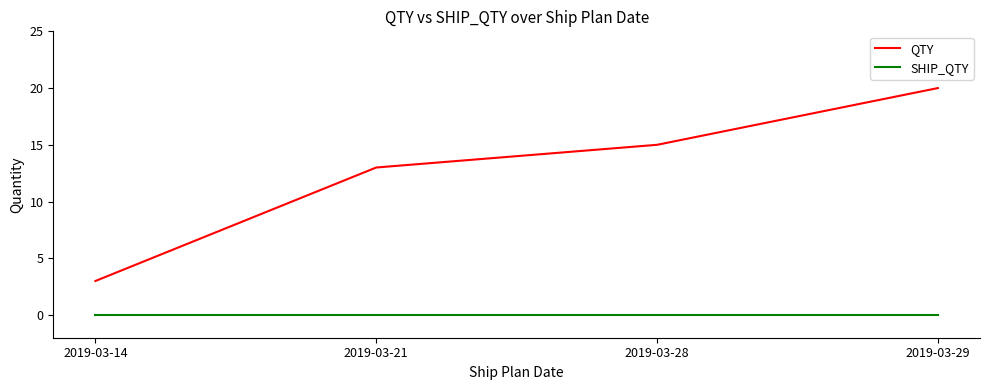

Reading left to right, transcribe all the data shown in this chart.

QTY: 3	13	15	20
SHIP_QTY: 0	0	0	0